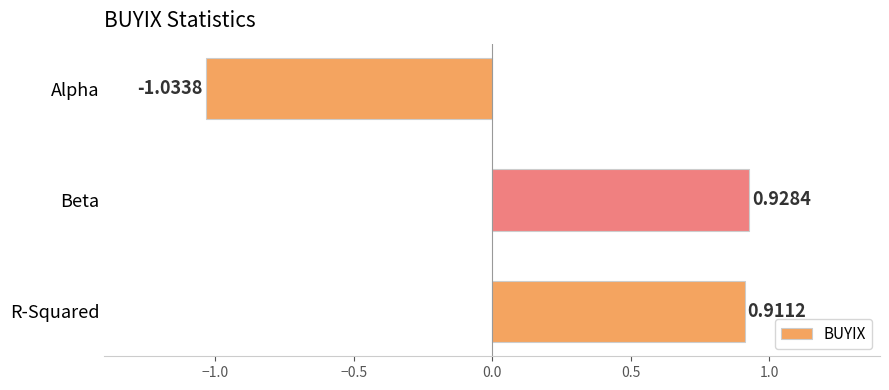

At which label is the value closest to 0?

R-Squared